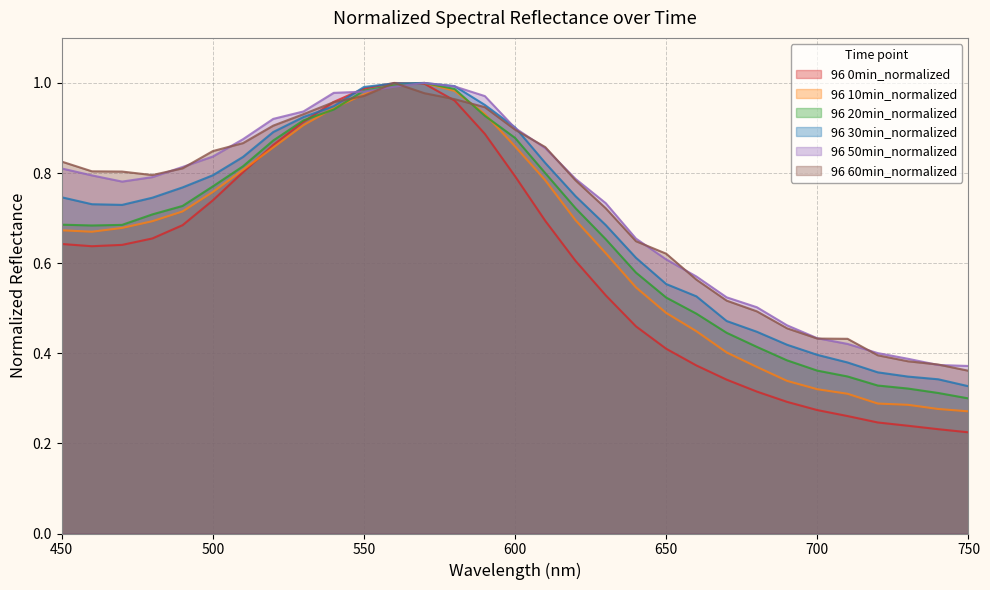

What is the difference between the maximum and minimum values in the 96 60min_normalized series?

0.6